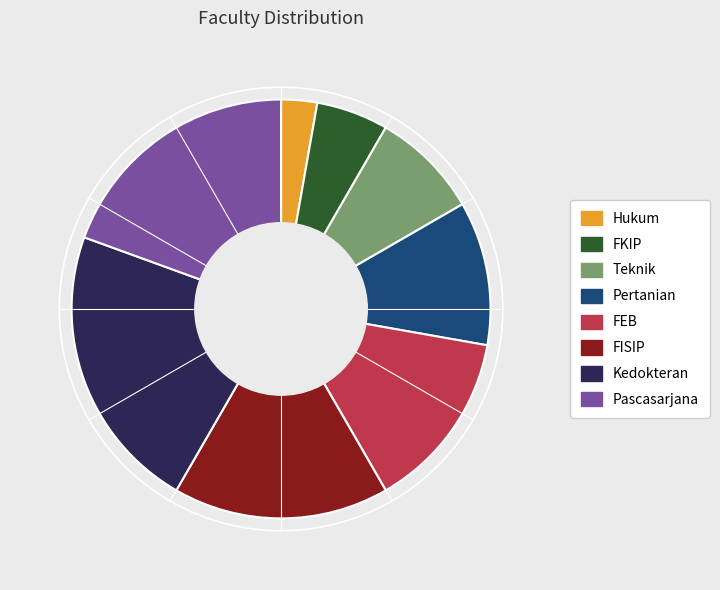

Which slice is the smallest?

Hukum